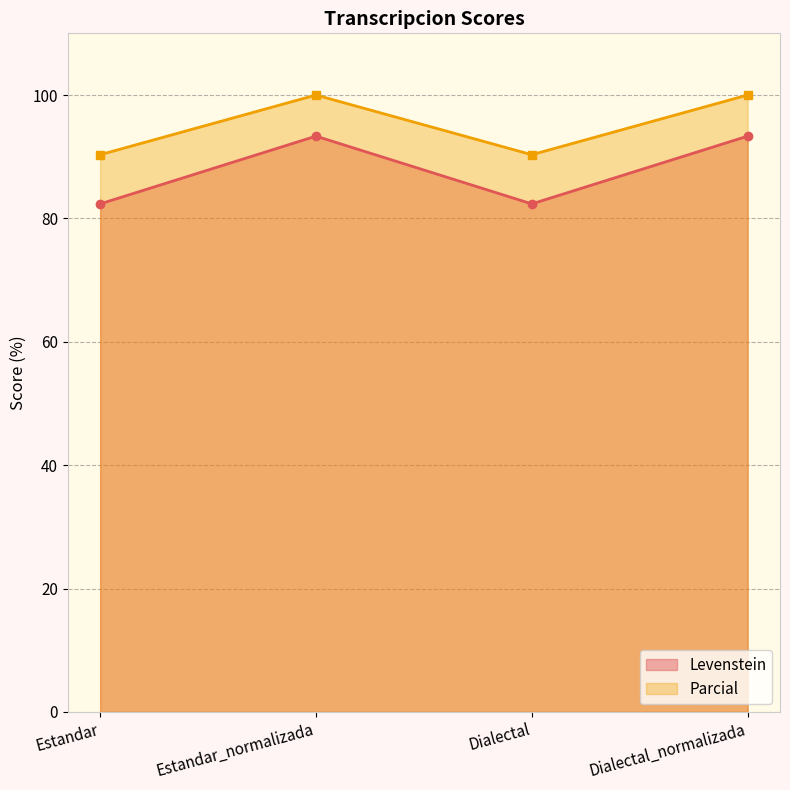

Which series has the widest spread of values?

Levenstein